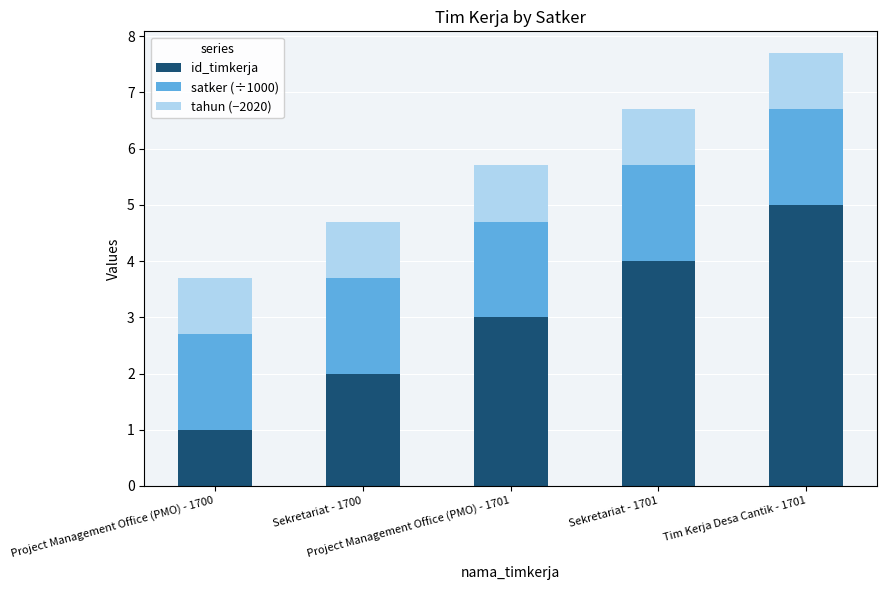

What is the maximum value for id_timkerja?

5.0